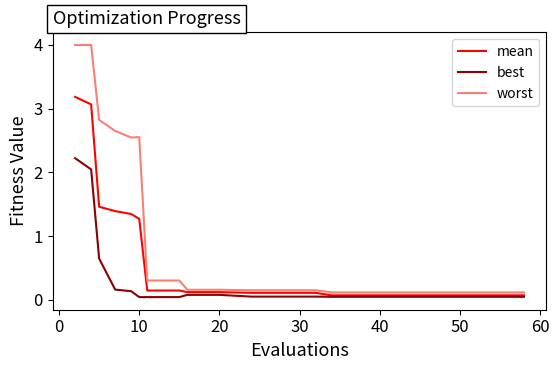

Does the chart have visible grid lines?

No